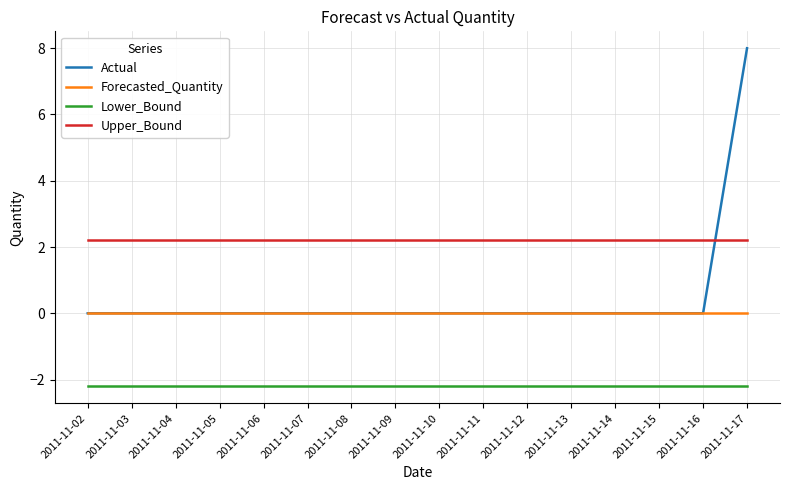

True or false: Actual has a value of 4.0 at 2011-11-16.

False